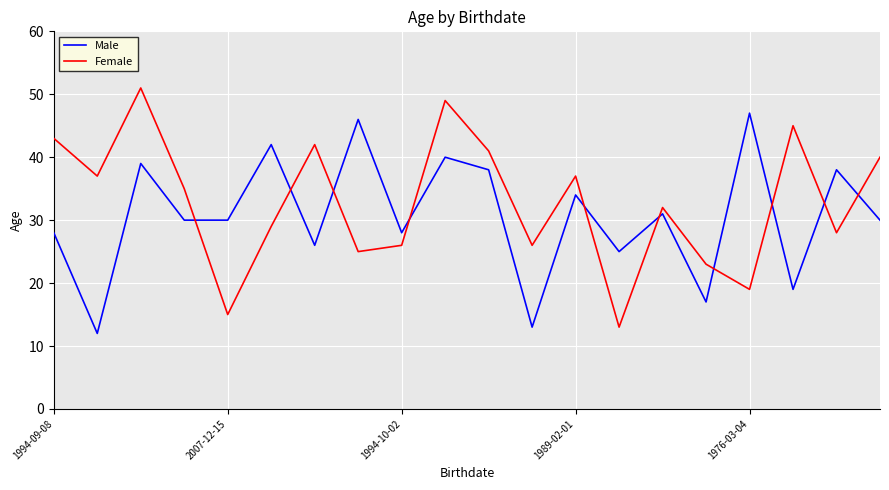

Which series has the largest total across all categories?

Female